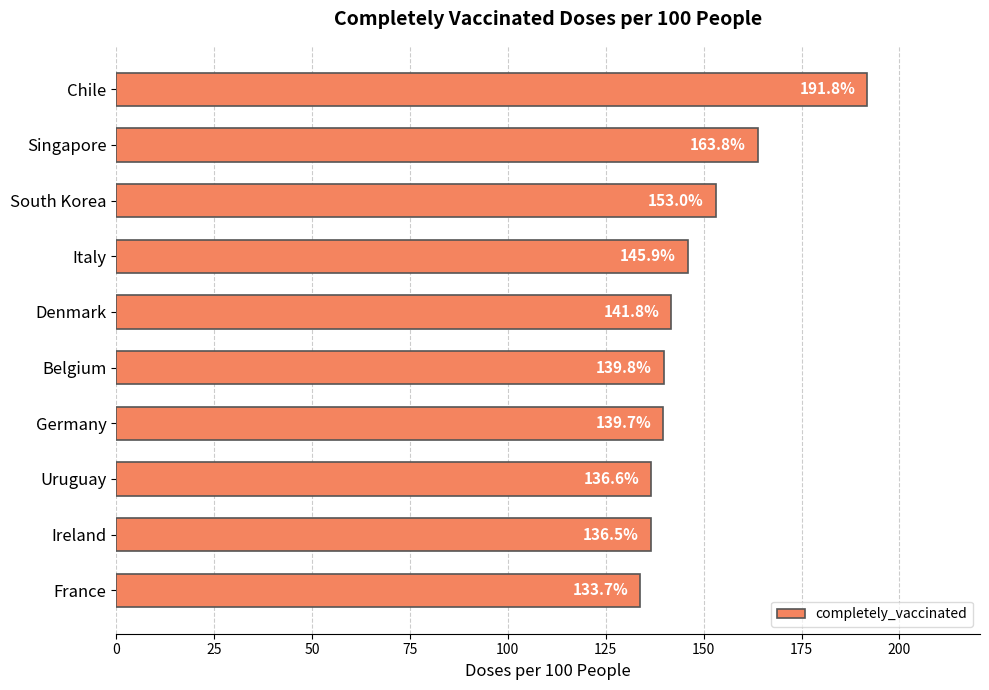

Rank the categories by value from lowest to highest.

France, Ireland, Uruguay, Germany, Belgium, Denmark, Italy, South Korea, Singapore, Chile